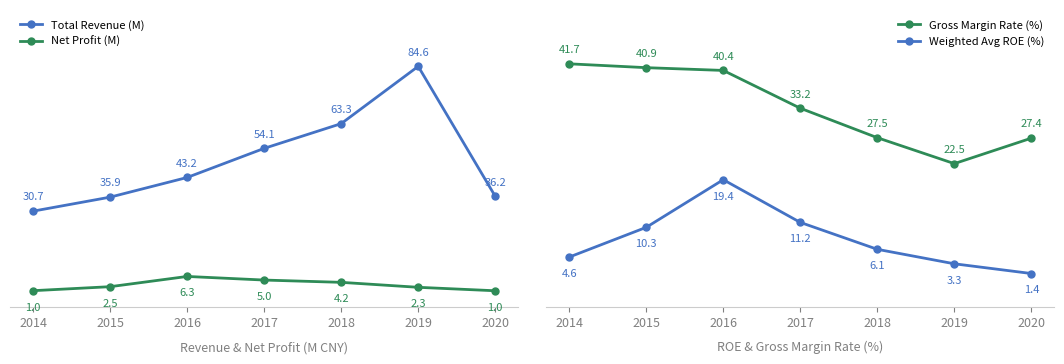

Rank the categories by Total Revenue (M) value from highest to lowest.

2019, 2018, 2017, 2016, 2020, 2015, 2014